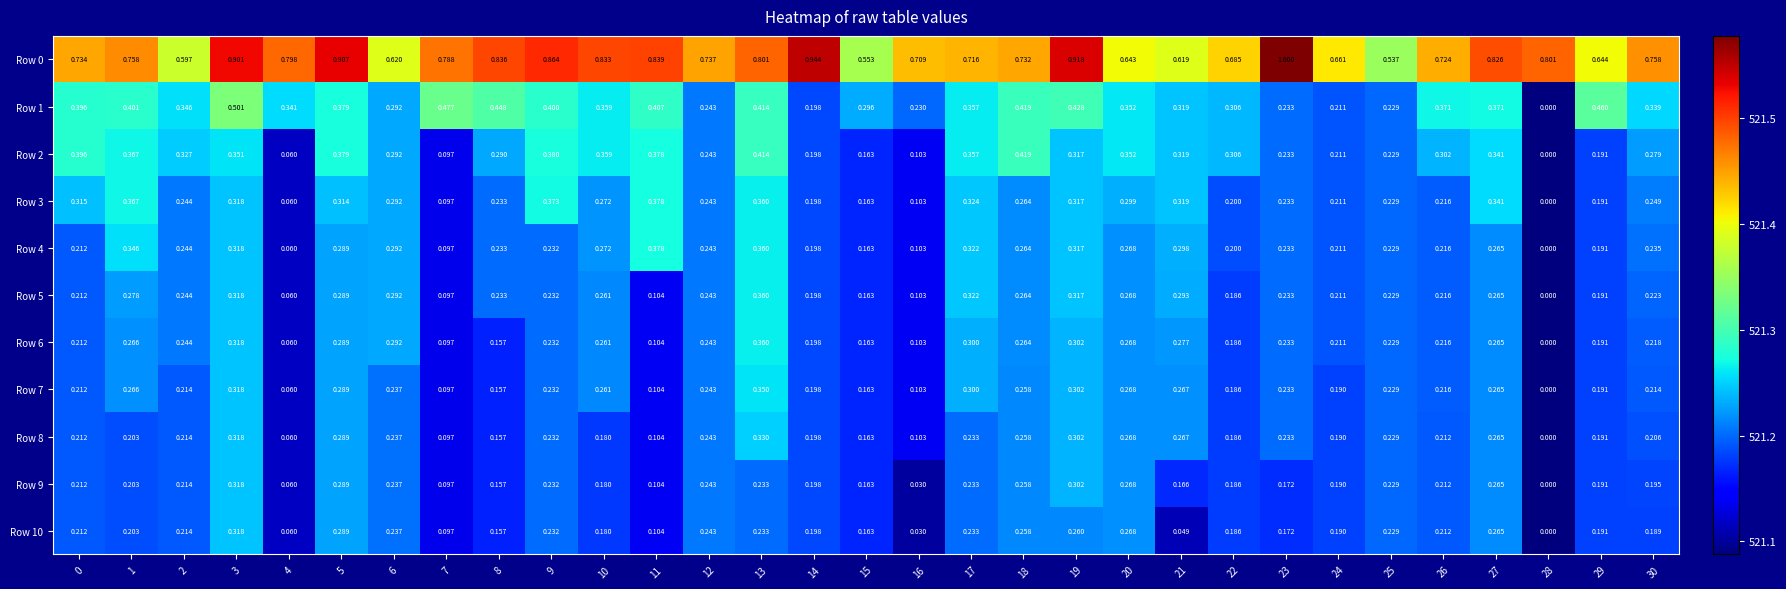

Is the value of Row 9 at 25 greater than the value of Row 8 at 28?

Yes